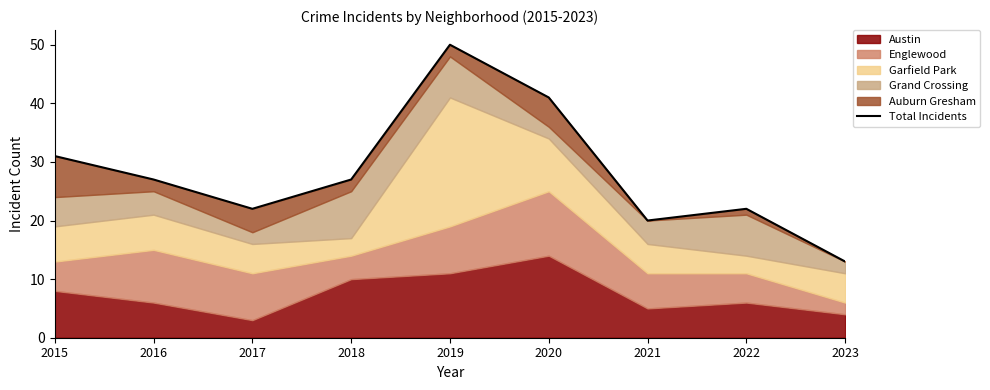

Where does the data first go above 27?

2015